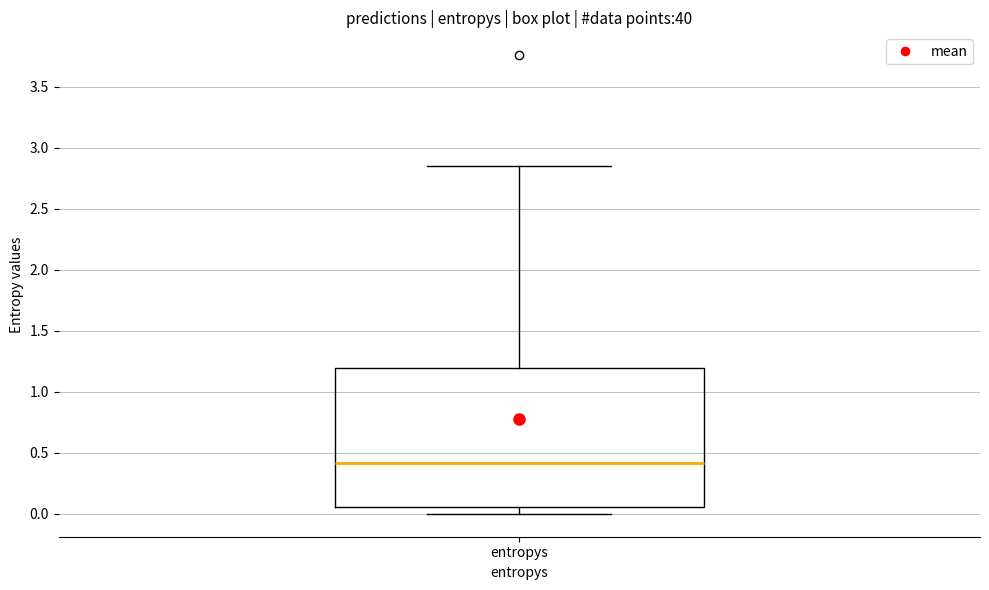

Where is the upper edge of the box for entropys on the y-axis? The values are not printed on the chart, so give them approximately, as read against the axis.

1.20